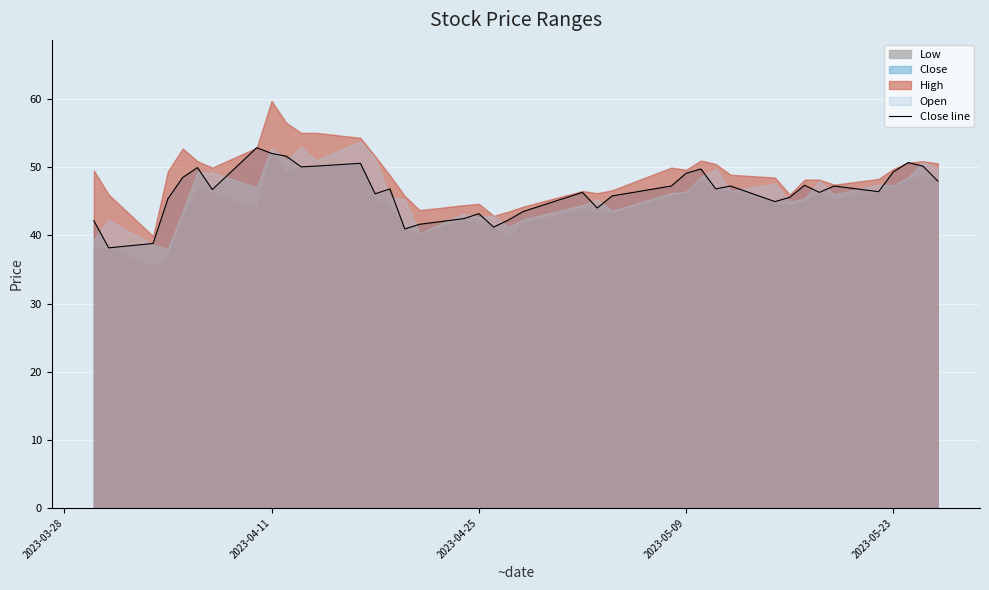

What is the highest value of the Close line series?

52.9